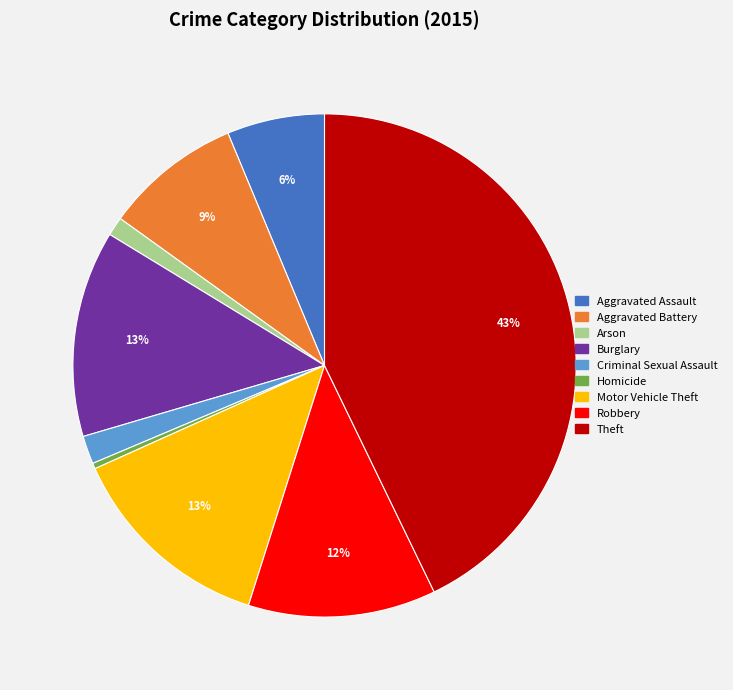

Does Criminal Sexual Assault represent more than half of the total?

No